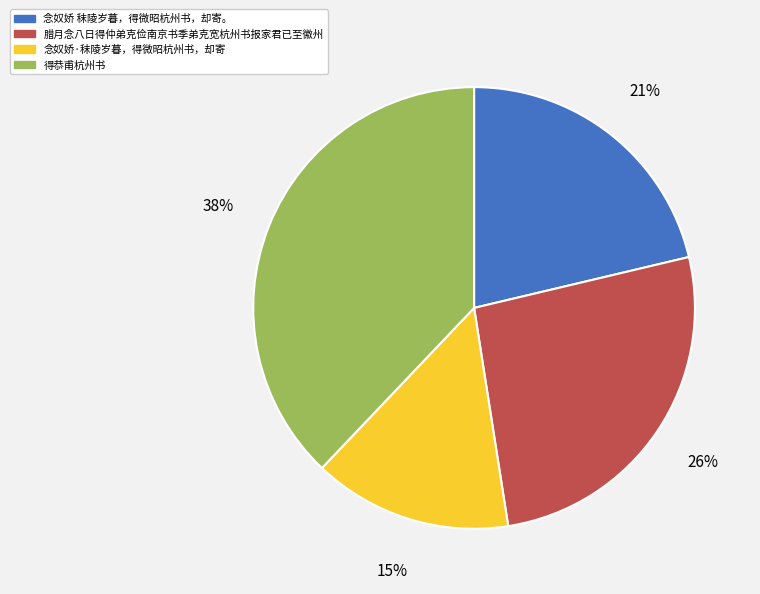

To the nearest percent, what is the difference between the largest and smallest slice percentages?

23%